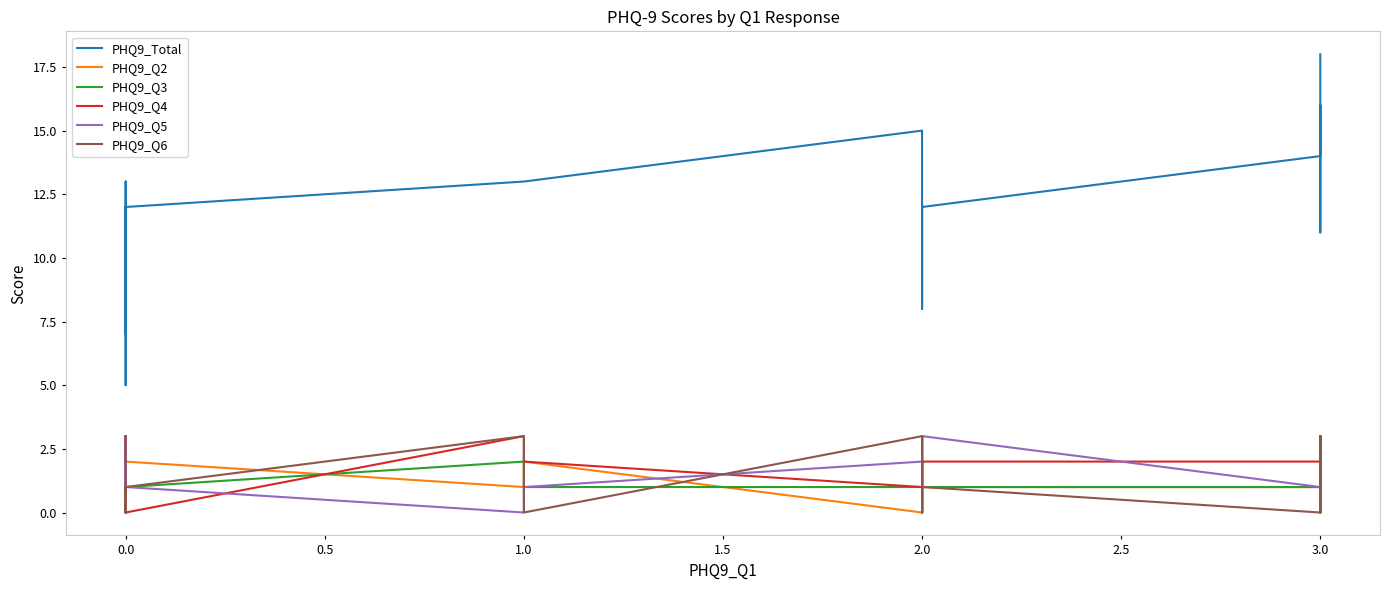

True or false: PHQ9_Q3 has more than 1 interior local peaks.

True